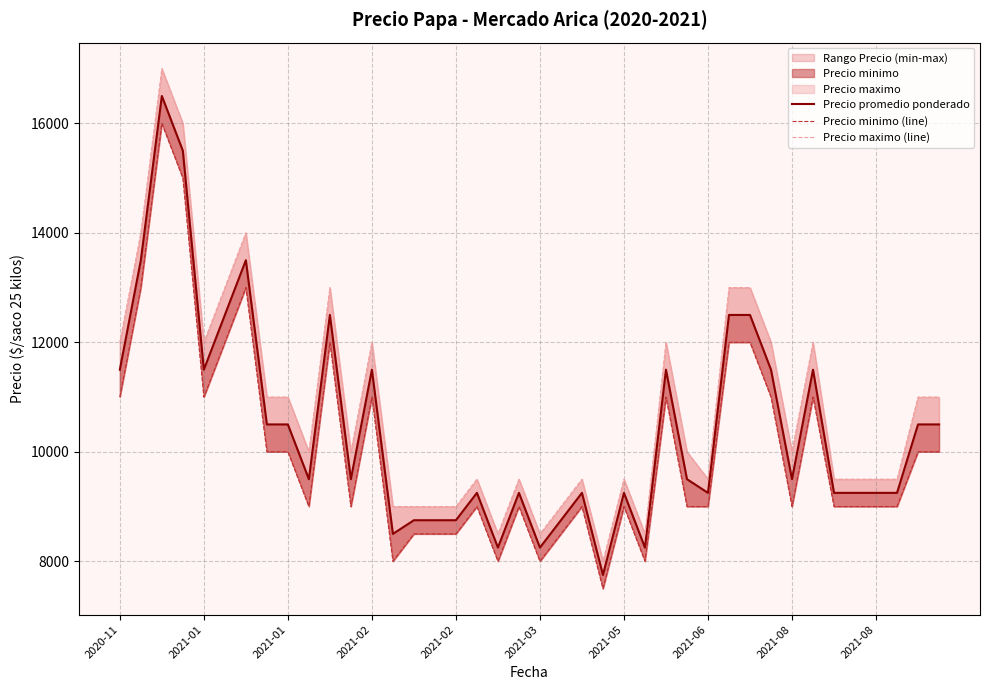

What is the difference between the Precio minimo (line) values at 23 and 24?

1500